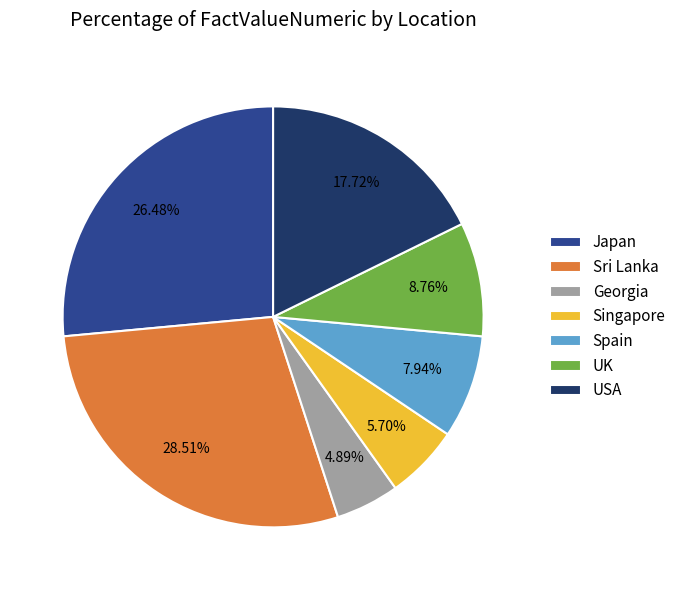

Is Spain the majority of the pie?

No